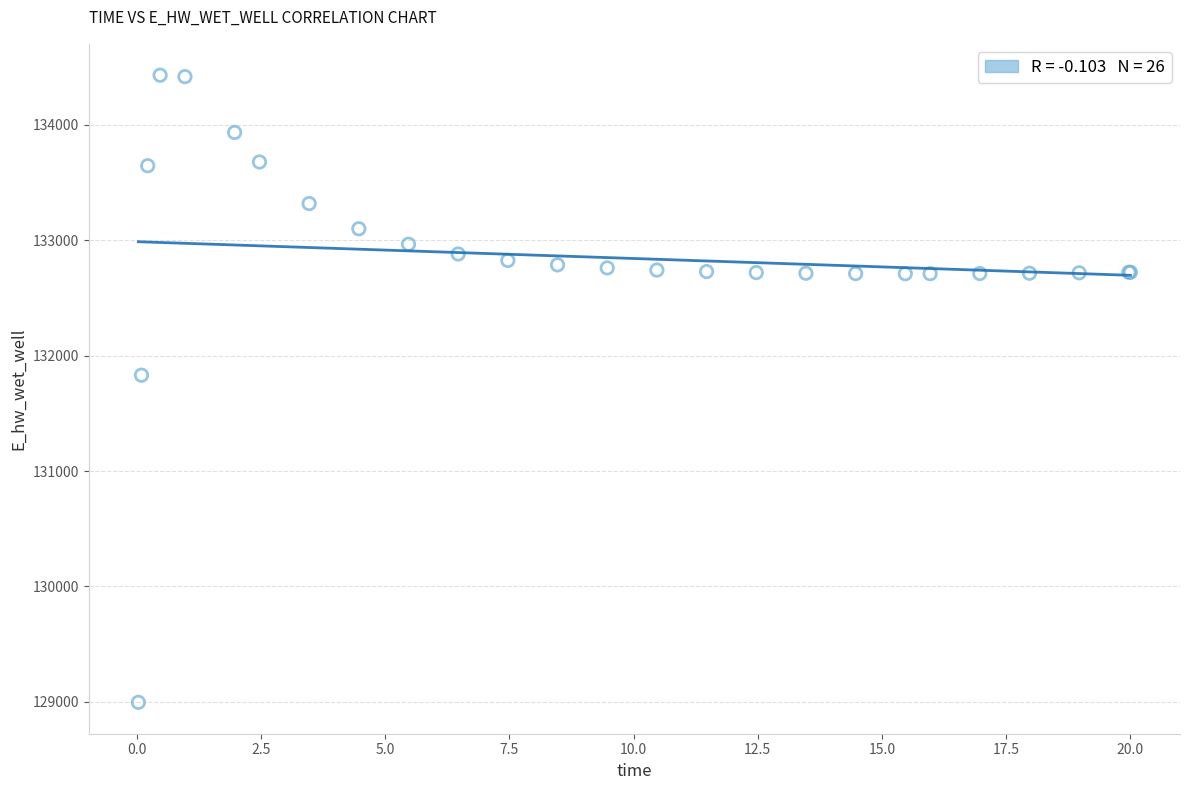

What Y value in the scatter plot is closest to 131712?

131830.0